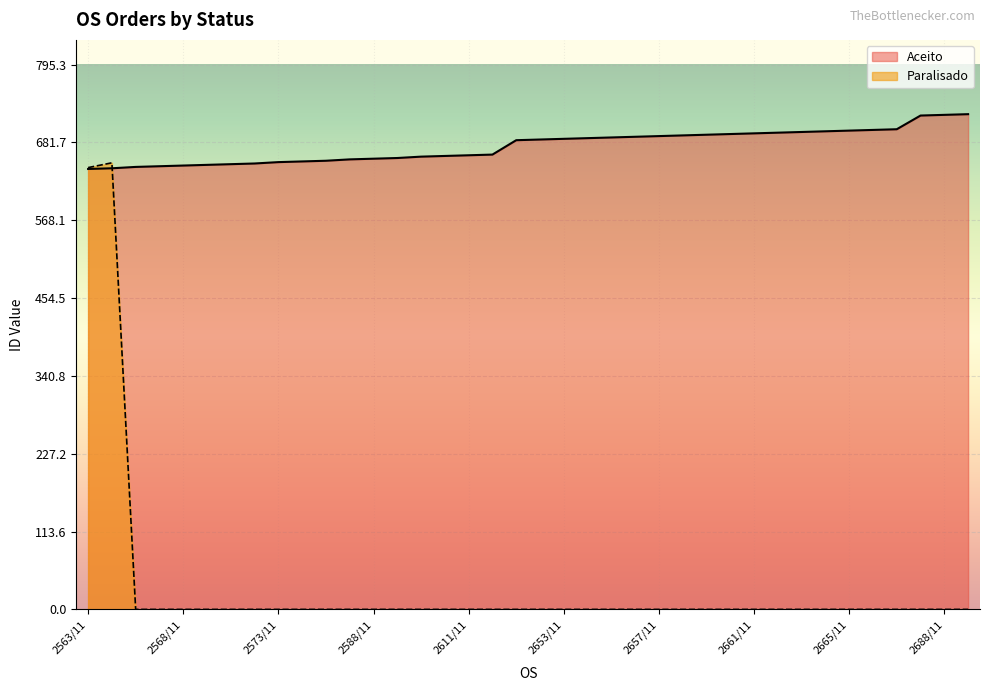

Reading left to right, list all the values displayed in this chart.

Aceito: 643	644	646	647	648	649	650	651	653	654	655	657	658	659	661	662	663	664	685	686	687	688	689	690	691	692	693	694	695	696	697	698	699	700	701	721	722	723
Paralisado: 645	652	0	0	0	0	0	0	0	0	0	0	0	0	0	0	0	0	0	0	0	0	0	0	0	0	0	0	0	0	0	0	0	0	0	0	0	0